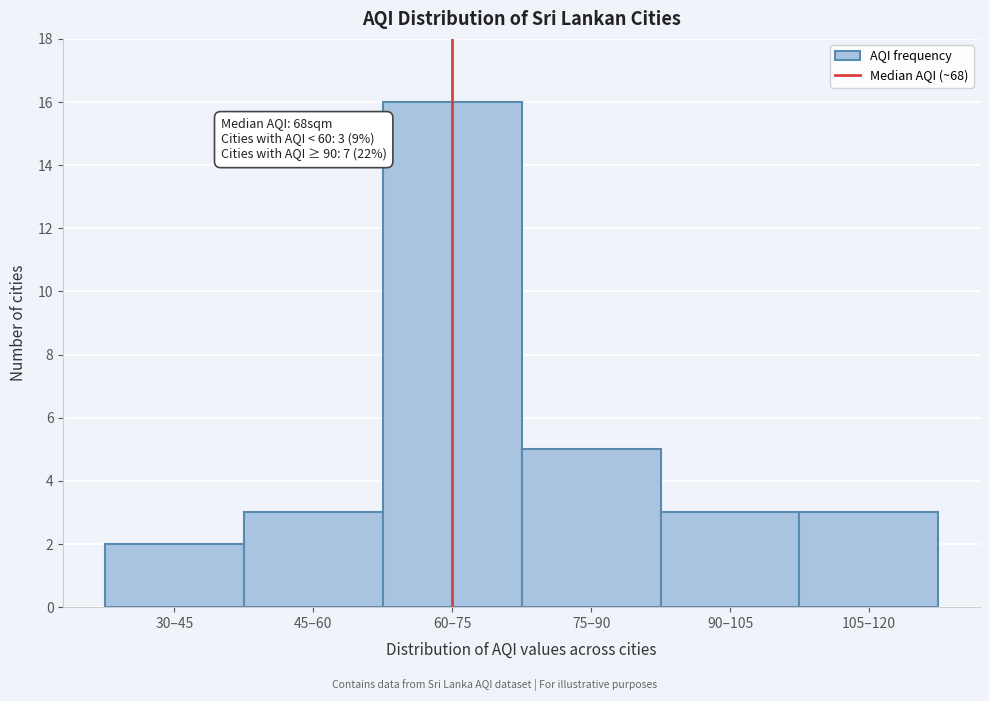

Reading left to right, what are all the values shown in this chart?

2	3	16	5	3	3